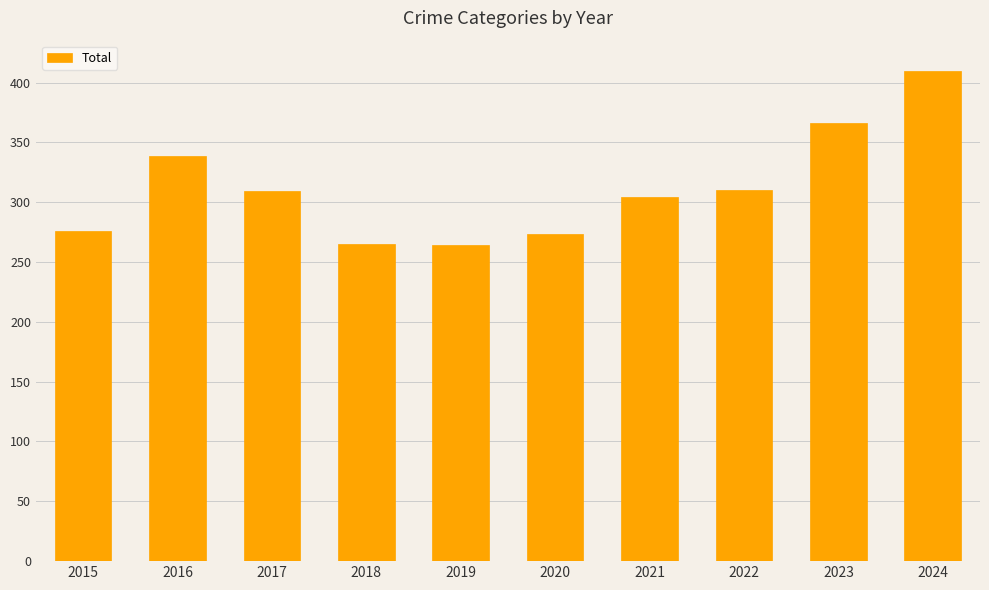

Read the value at 2021.

304